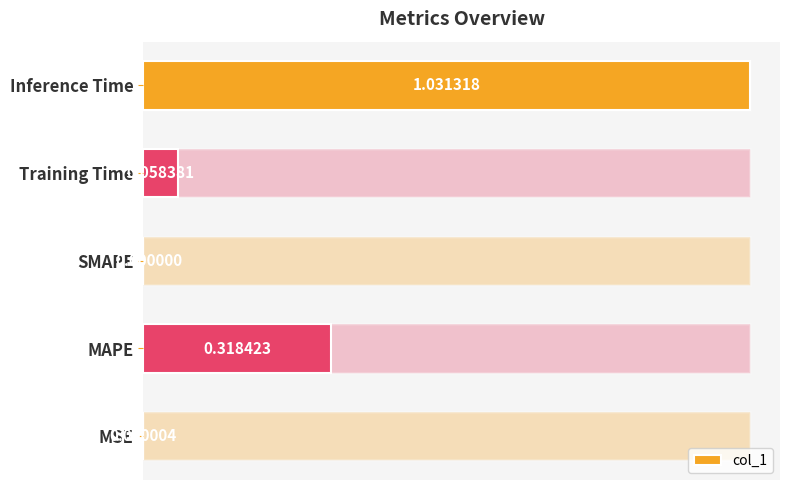

At which label is the value closest to 0?

SMAPE